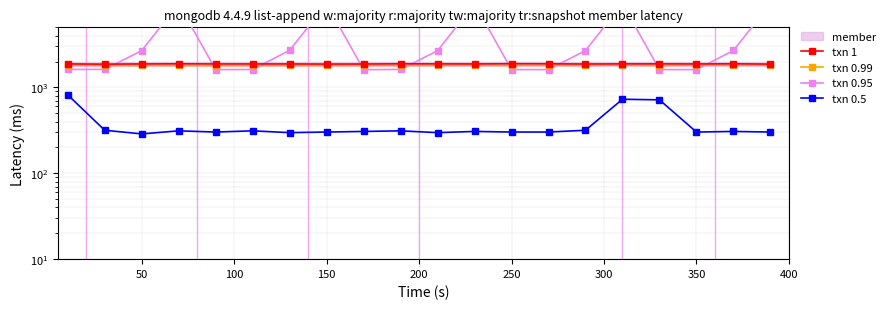

What is the minimum value shown in the chart?

287.2